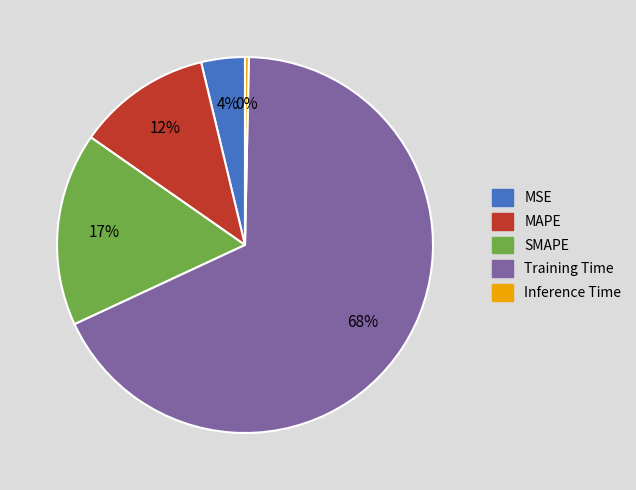

To the nearest percent, what percentage of the pie is MSE?

4%